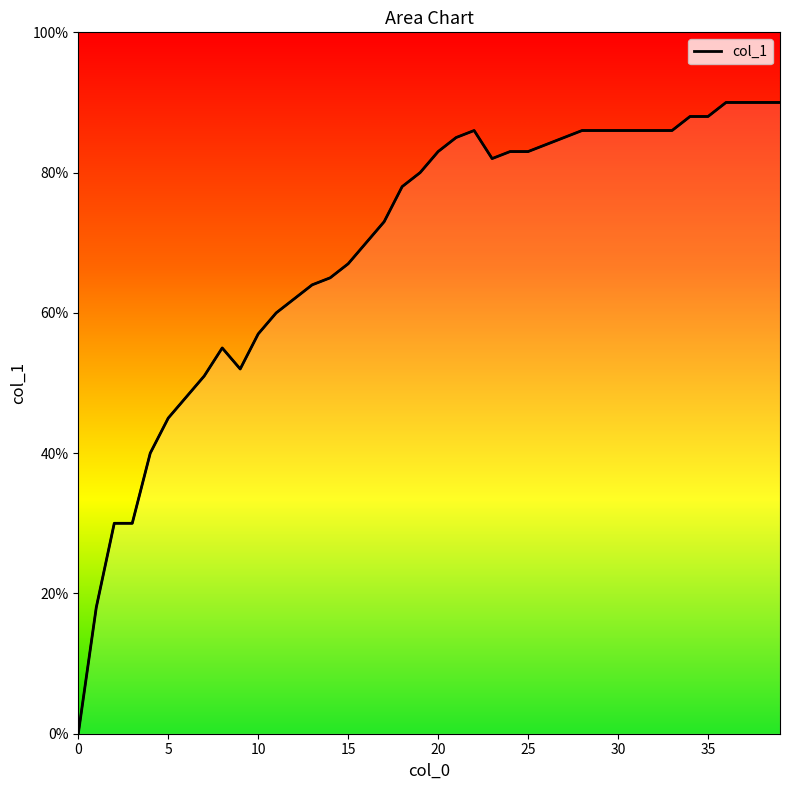

At which category does the data reach its first local valley?

9